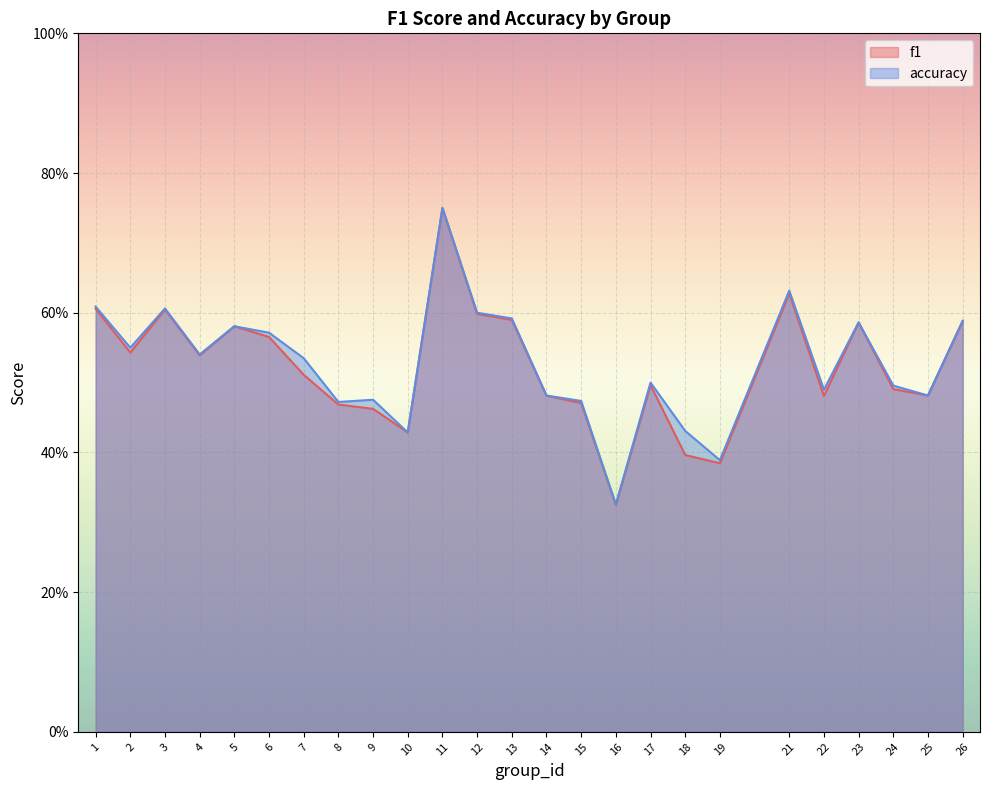

True or false: f1 and accuracy intersect in this chart.

False